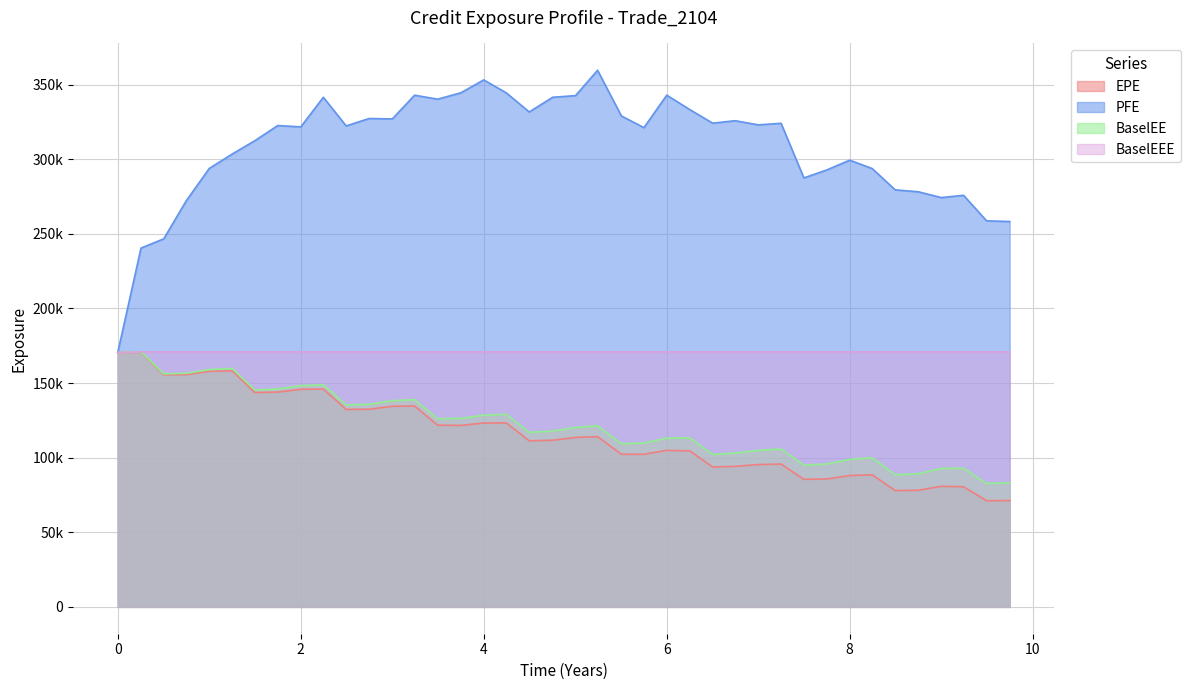

What is the sum of all BaselEEE values?

6835121.0